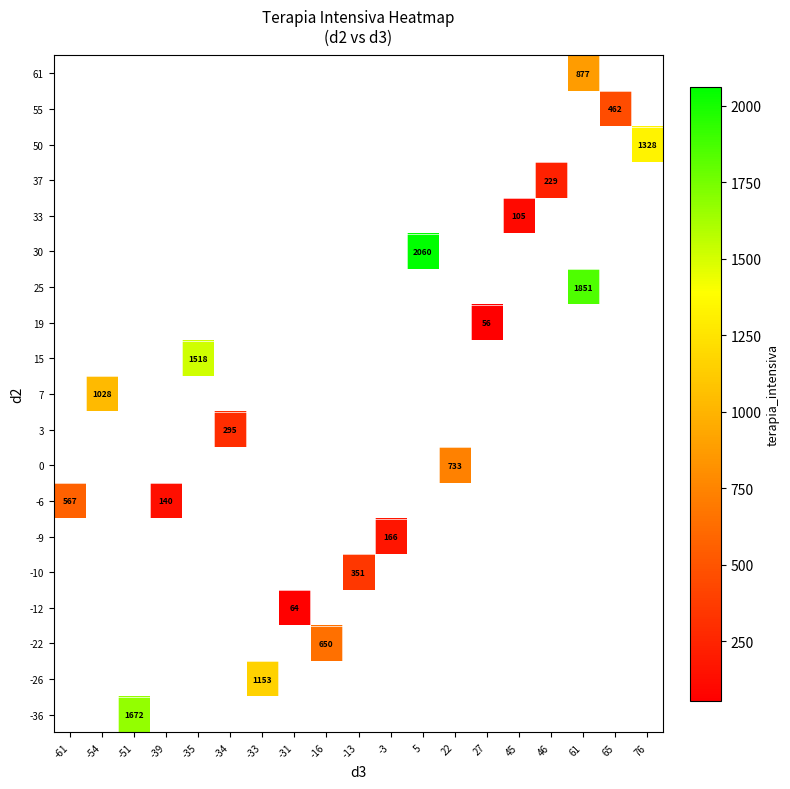

Which category has the highest value across all series?

5